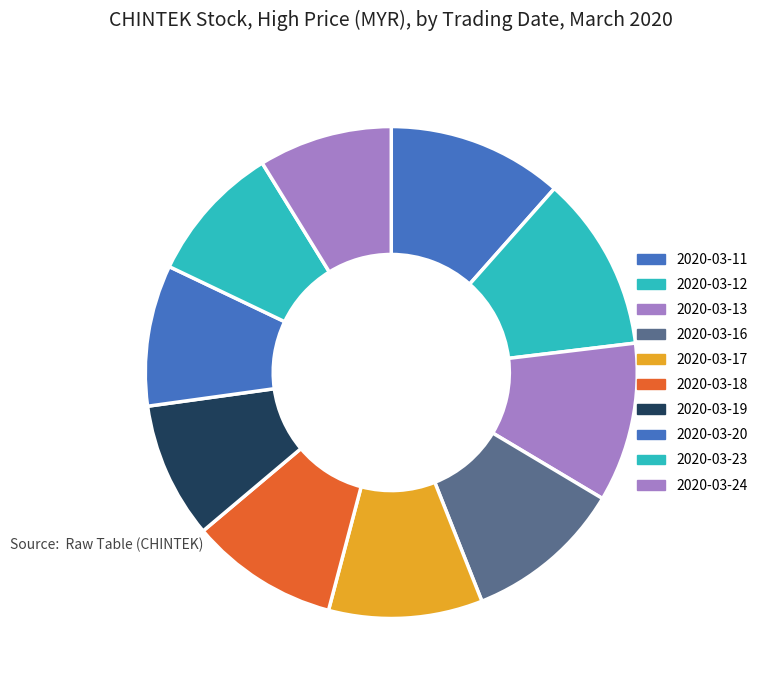

How many segments does this pie chart have?

10